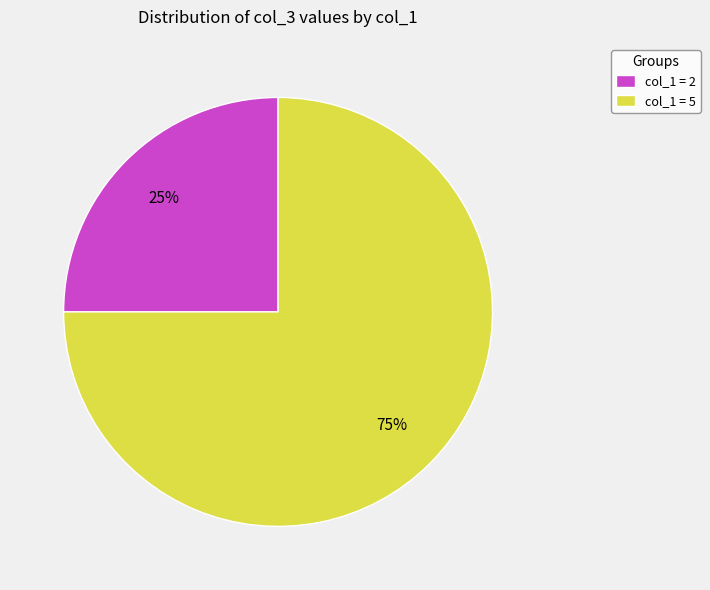

To the nearest percent, what percentage of the pie is col_1 = 2?

25%